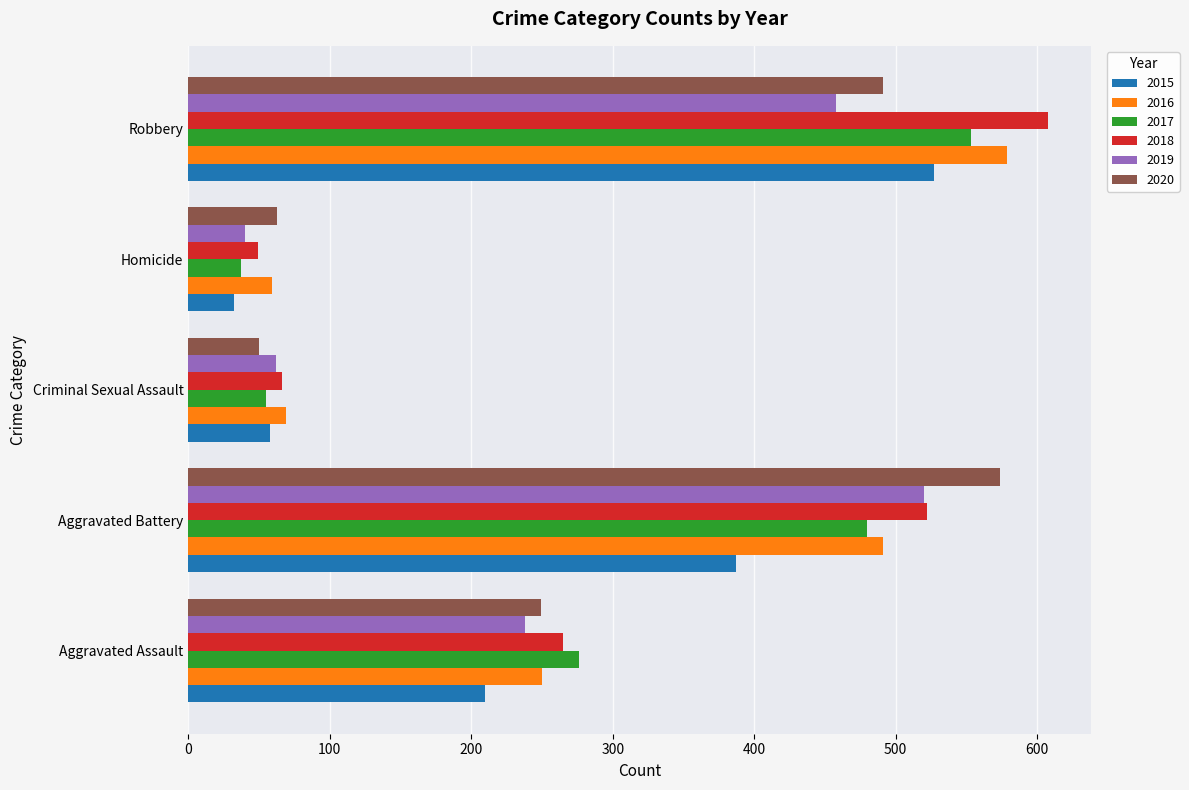

What is the average value of the 2015 series?

243